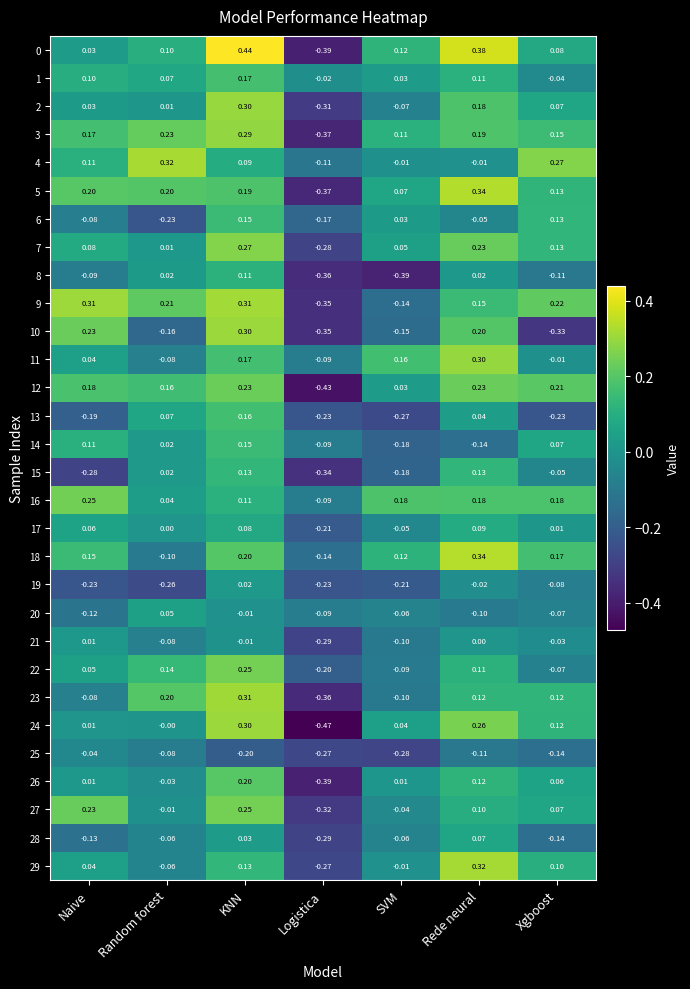

At which label does 10 reach its peak?

KNN